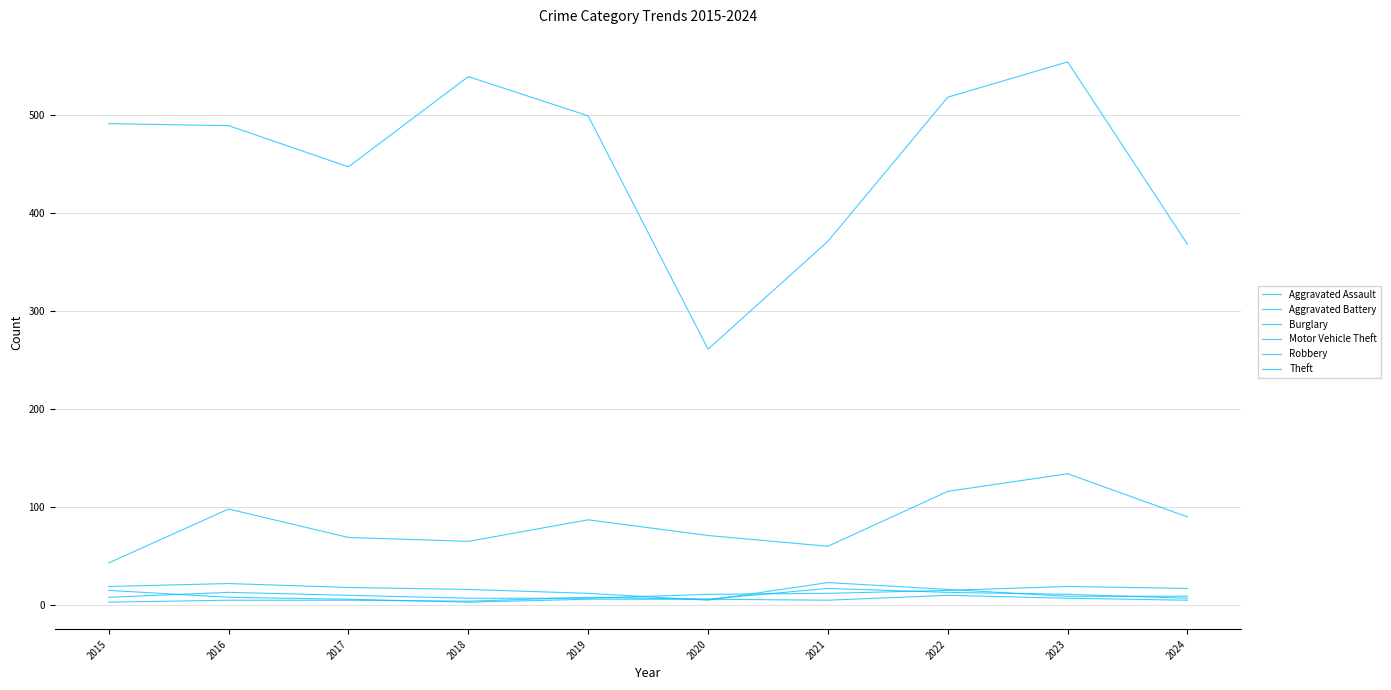

Reading left to right, list all the values displayed in this chart.

Aggravated Assault: 8	13	10	7	7	11	12	15	19	17
Aggravated Battery: 3	5	5	4	8	6	17	13	11	7
Burglary: 19	22	18	16	12	5	23	16	9	9
Motor Vehicle Theft: 43	98	69	65	87	71	60	116	134	90
Robbery: 15	8	6	3	6	6	5	10	7	5
Theft: 491	489	447	539	499	261	371	518	554	368